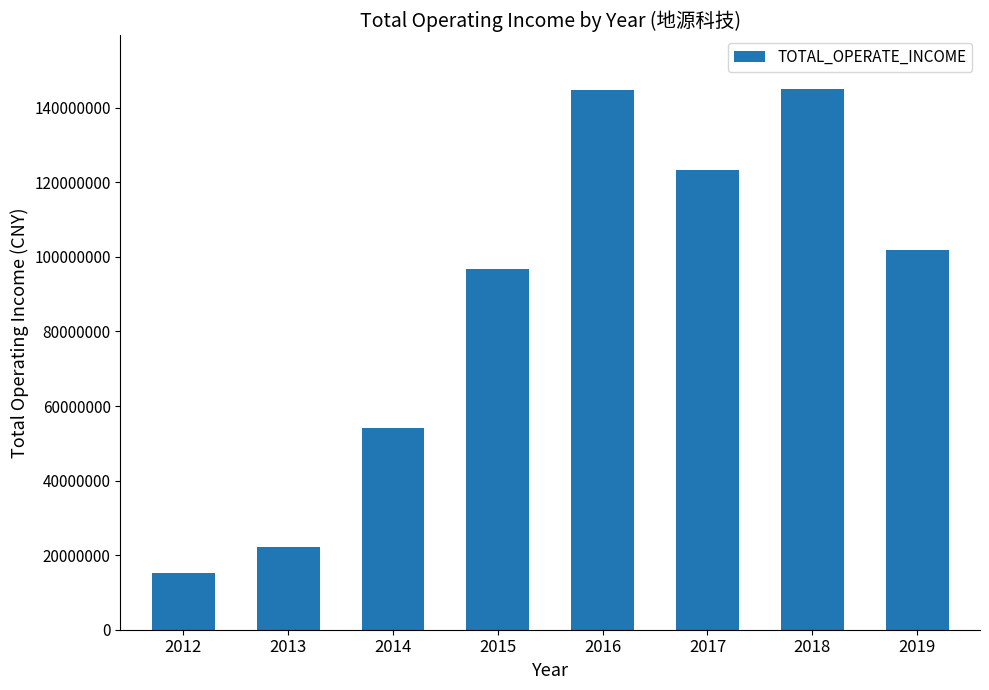

The chart shows a value of 96727028.8 at 2015. True or false?

True